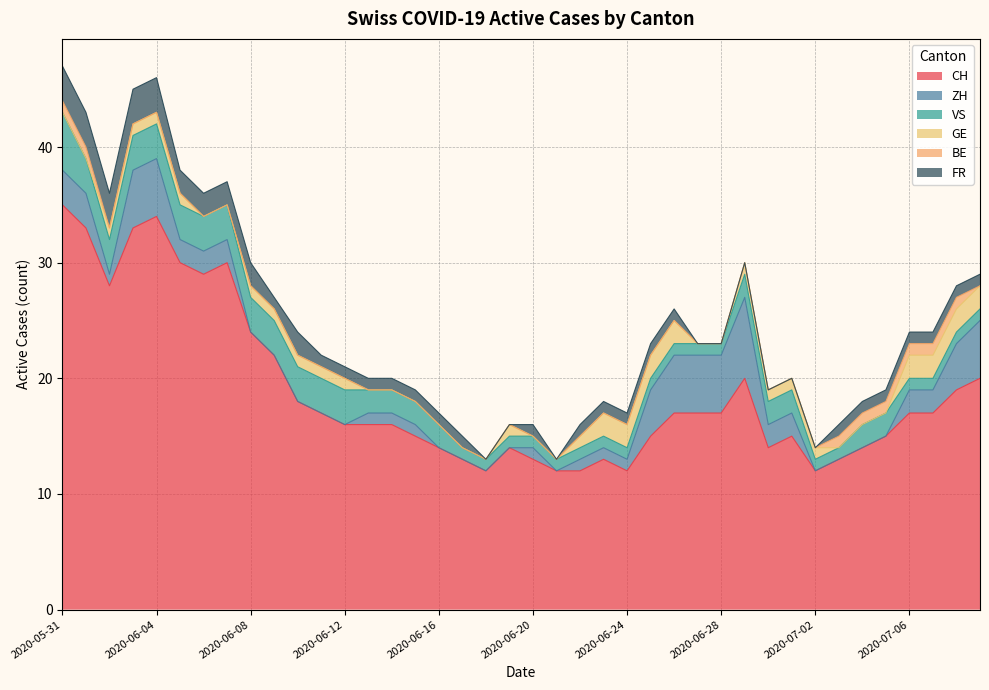

True or false: CH has more than 2 interior local peaks.

True